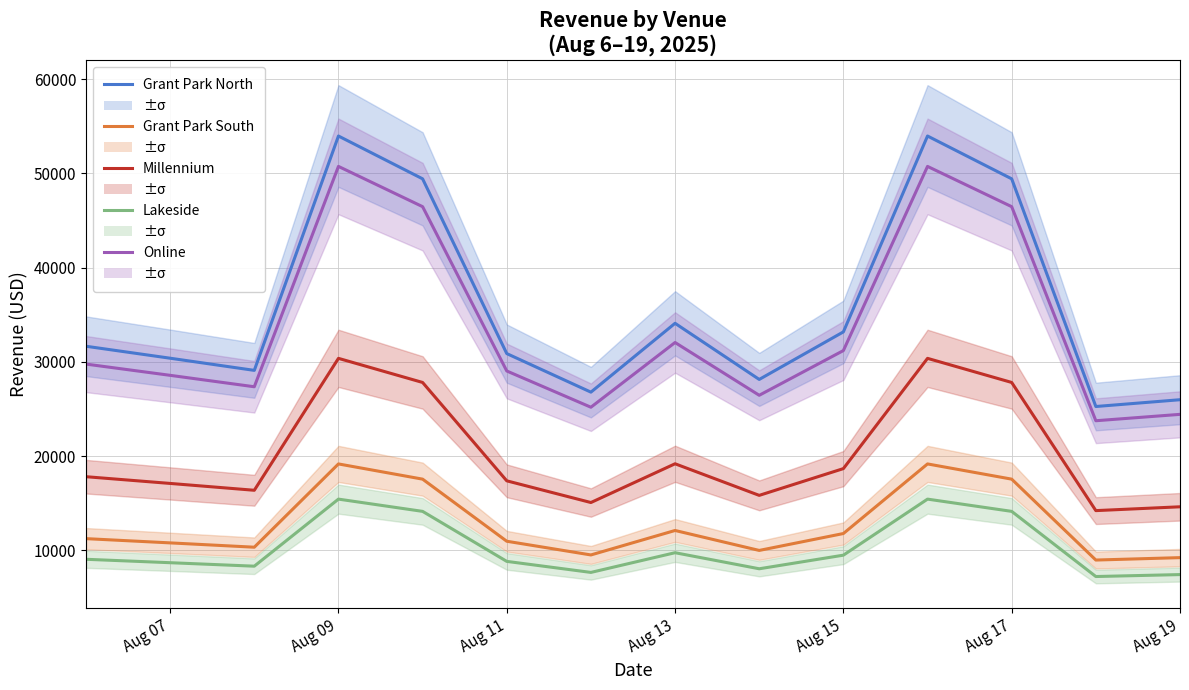

Which series has the largest range (max minus min)?

Grant Park North